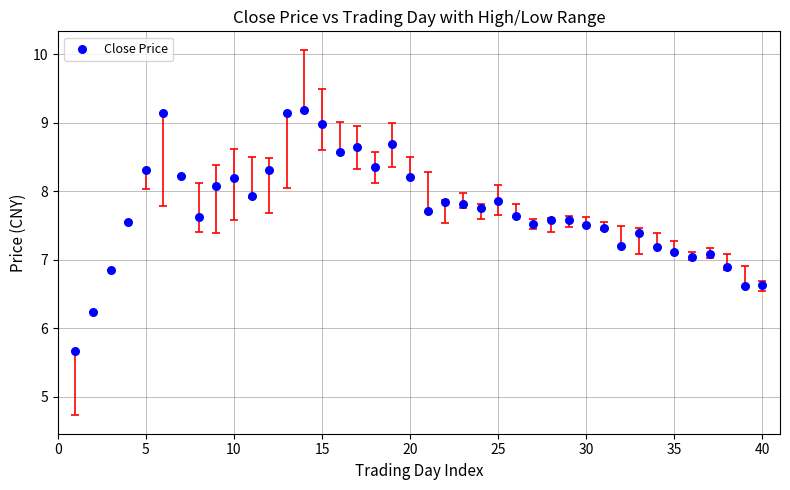

What is the range of Y values (max minus min)?

3.5